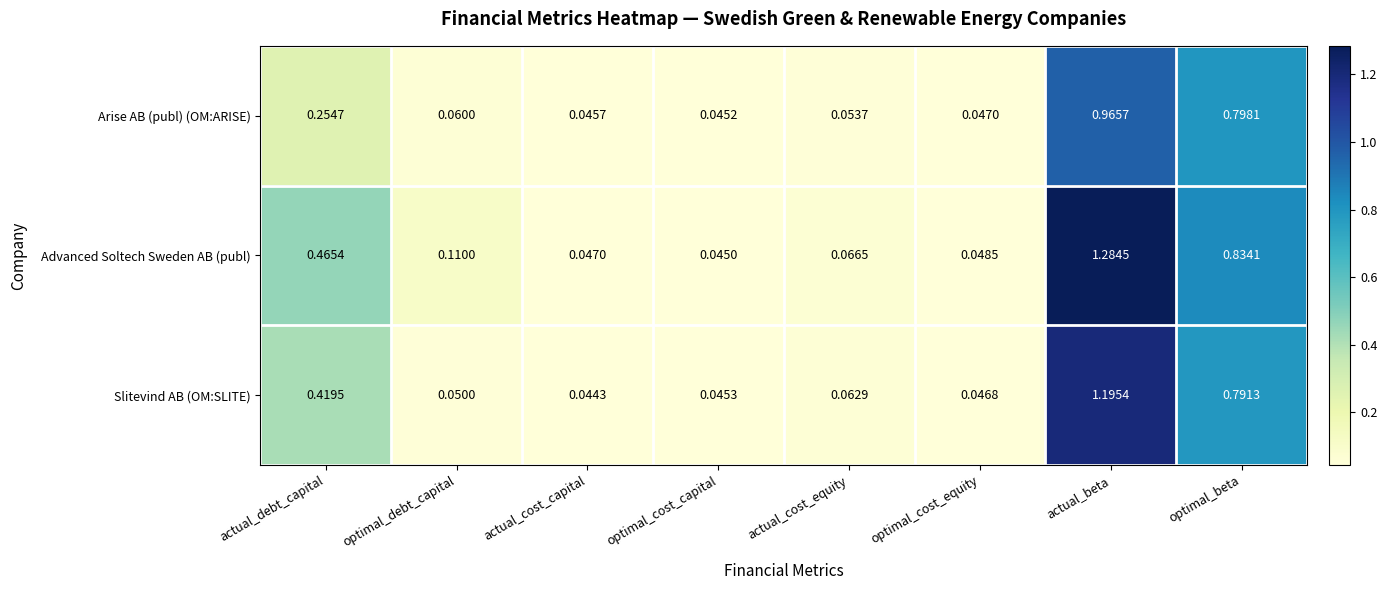

Which category has the lowest value in the Arise AB (publ) (OM:ARISE) series?

optimal_cost_capital